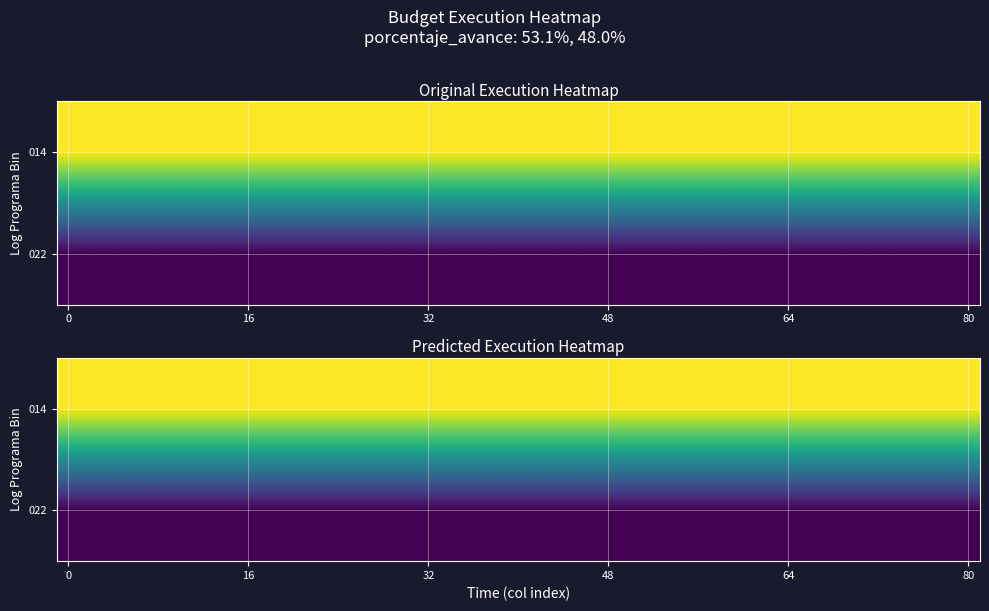

Rank the series by their maximum value, from highest to lowest.

014, 022